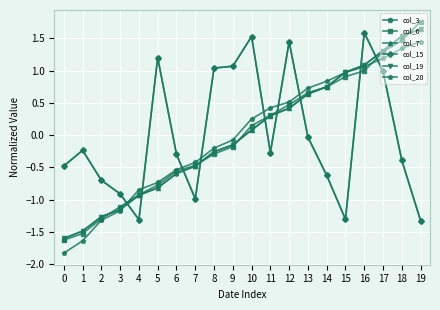

What is the difference between the maximum and minimum values in the col_3 series?

2.9